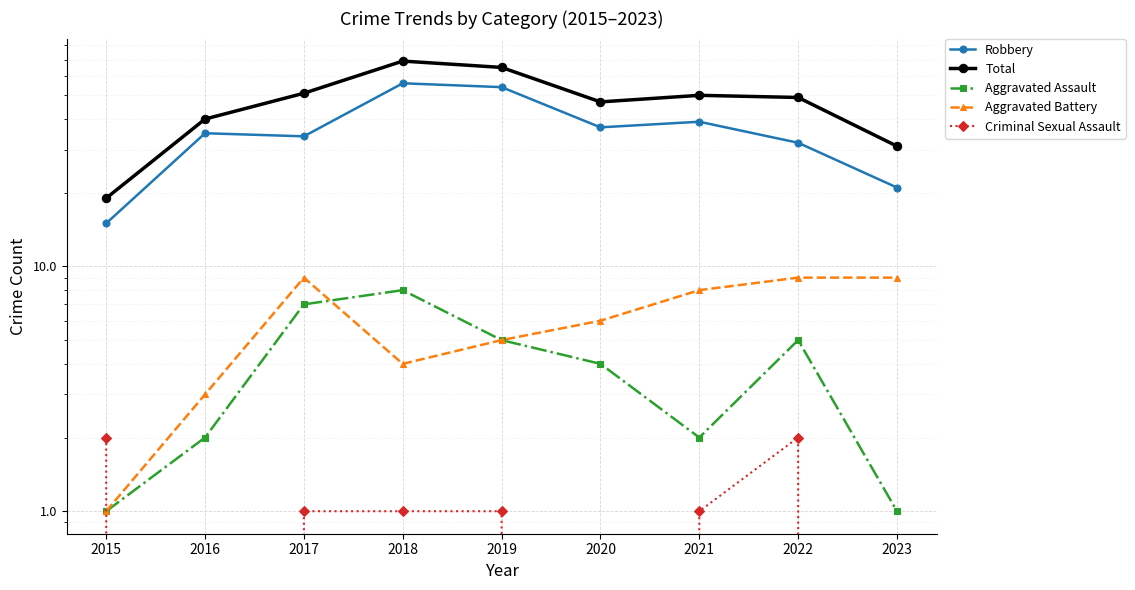

What are all the series names shown in the legend?

Robbery, Total, Aggravated Assault, Aggravated Battery, Criminal Sexual Assault